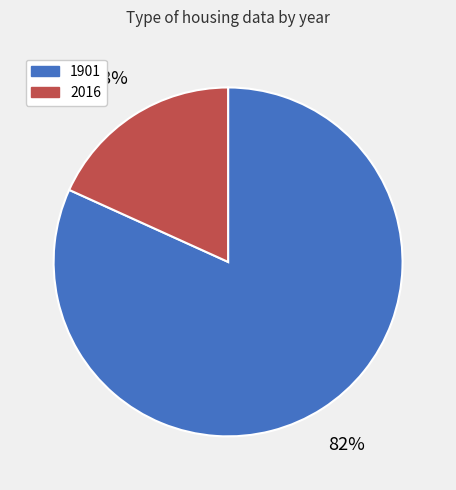

How many segments does this pie chart have?

2